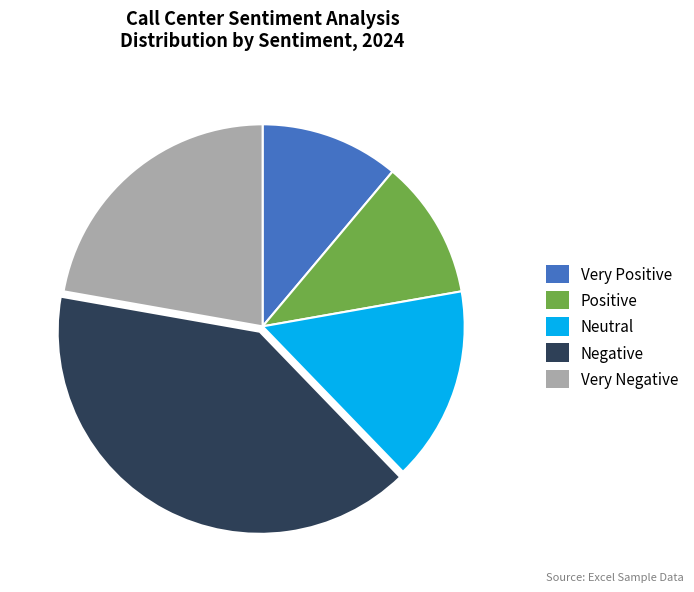

Between Very Positive and Negative, which is larger?

Negative